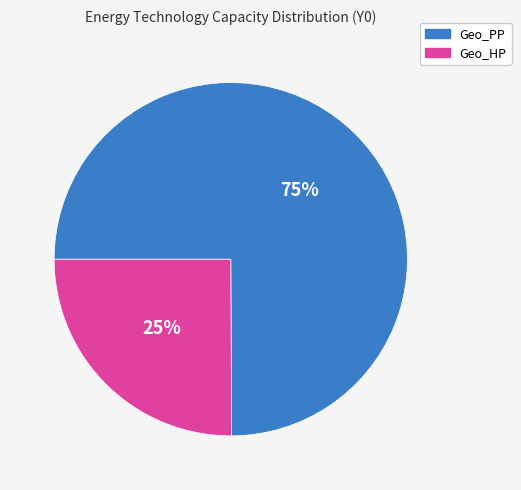

Which slice is the smallest?

Geo_HP